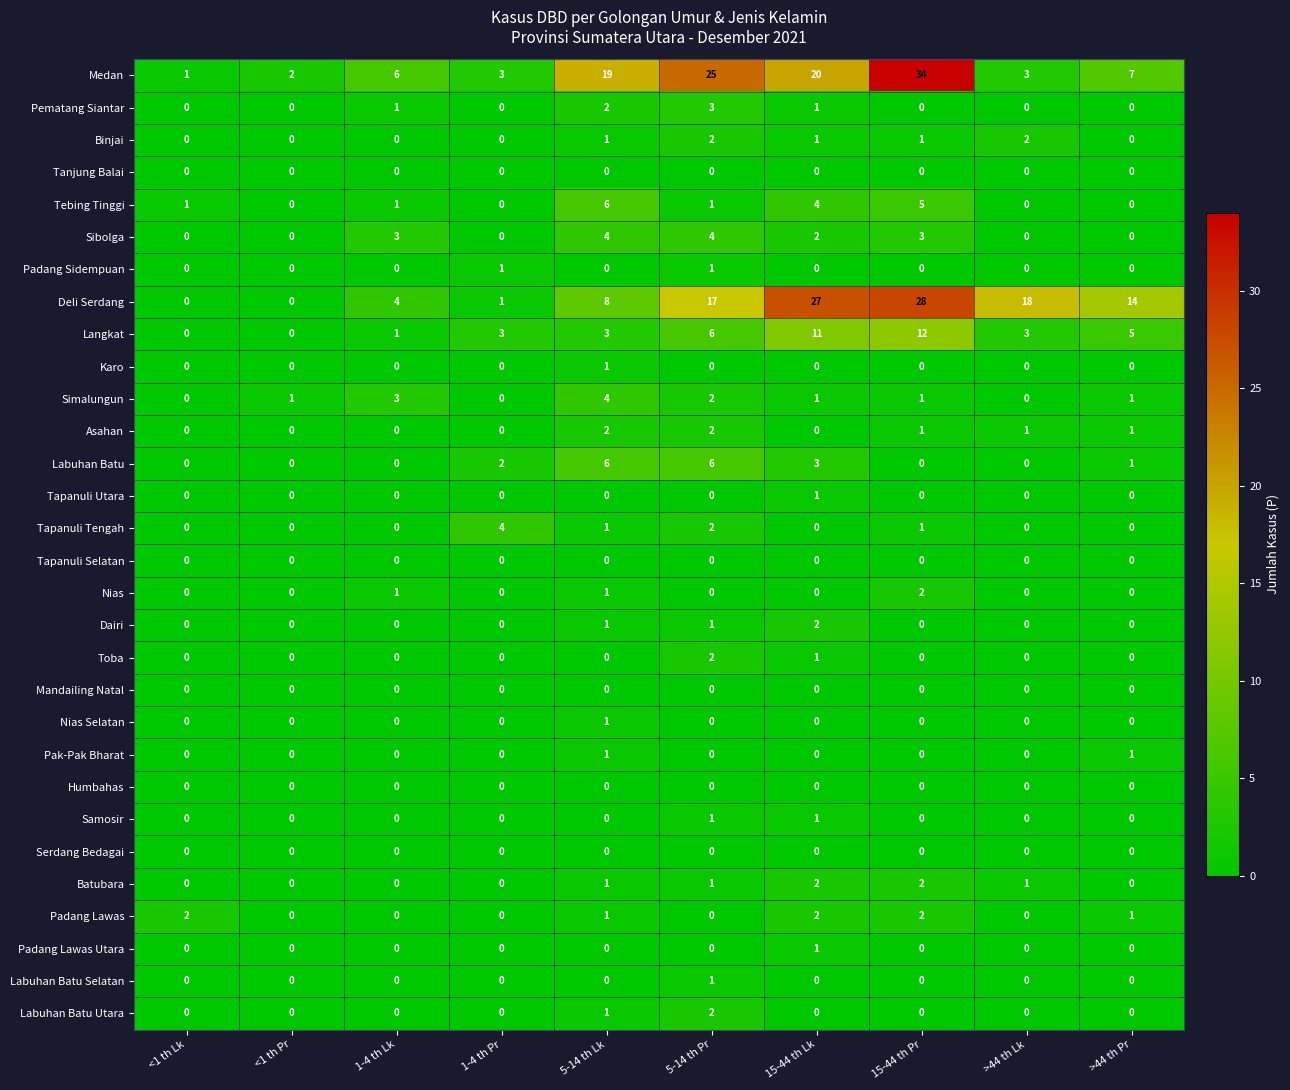

How many distinct data groups are displayed?

30